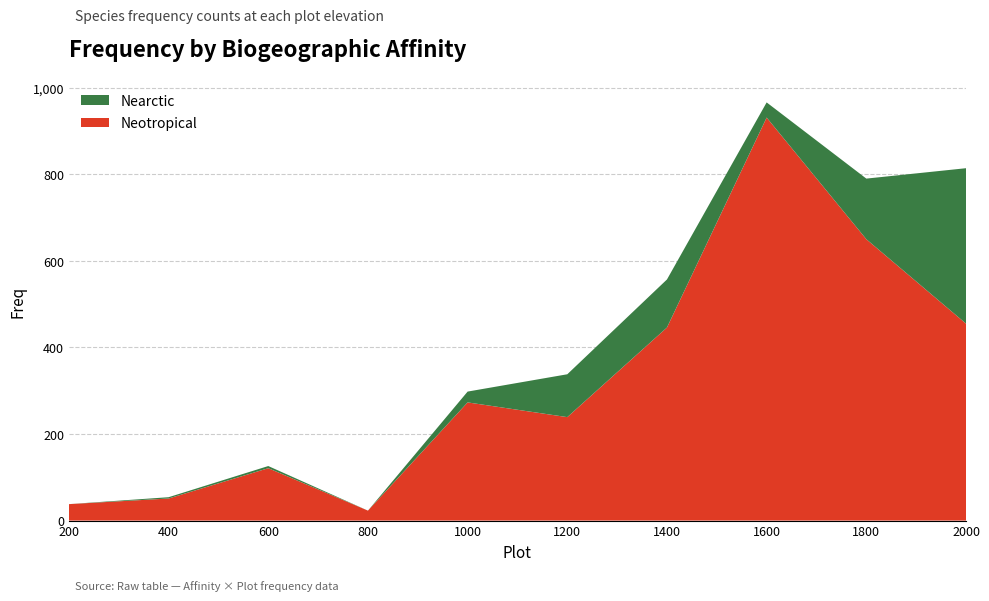

Reading right to left, what are all the values shown in this chart?

Nearctic: 359	140	35	111	99	25	0	5	3	0
Neotropical: 455	650	931	446	239	273	23	121	51	38